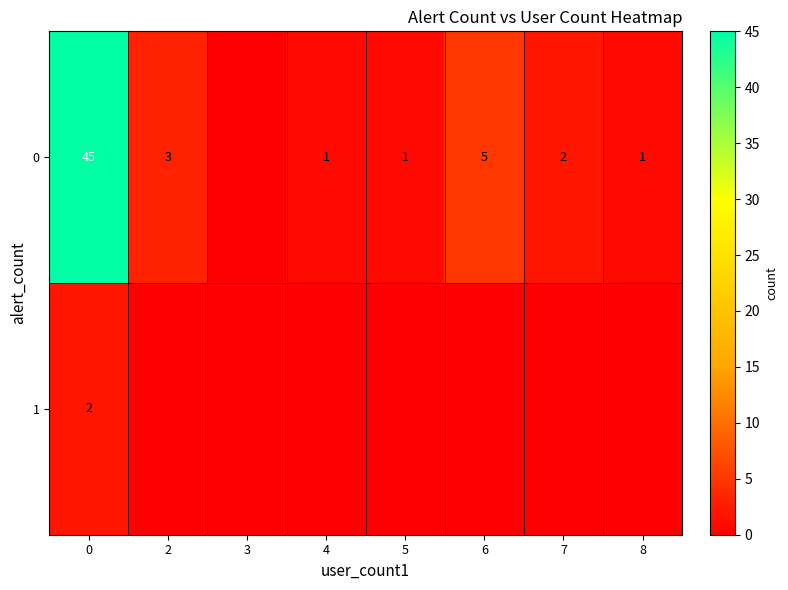

Is it true that 0 equals 45 at 0?

True